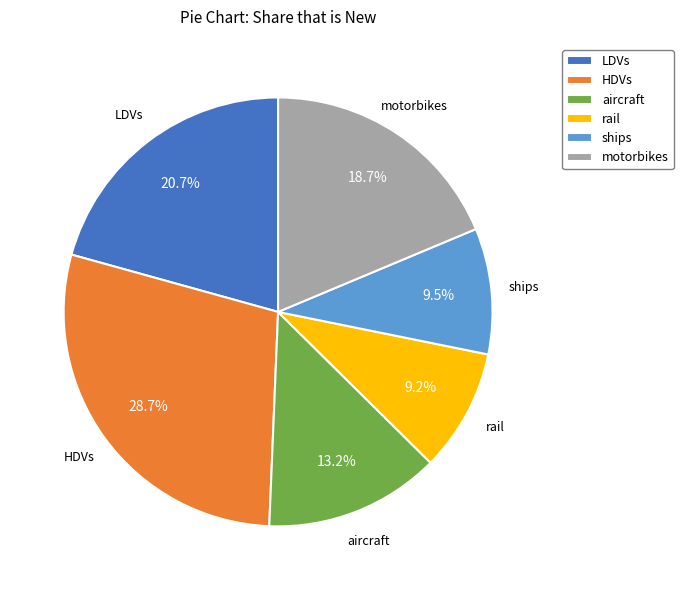

What is the largest slice in the pie chart?

HDVs